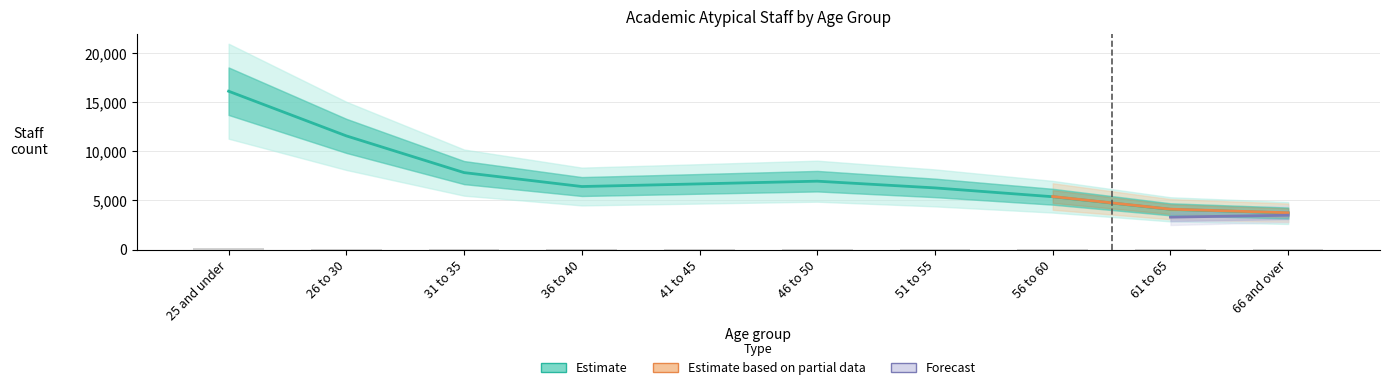

What is the value of the Professional occupations bar at the 3rd from the left?

7845